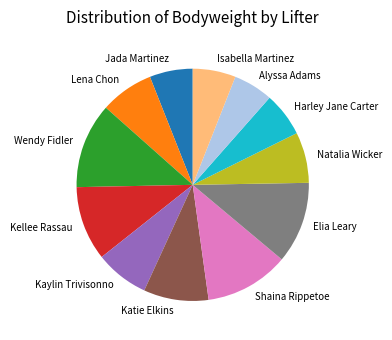

Is the sum of Isabella Martinez and Natalia Wicker greater than half?

No